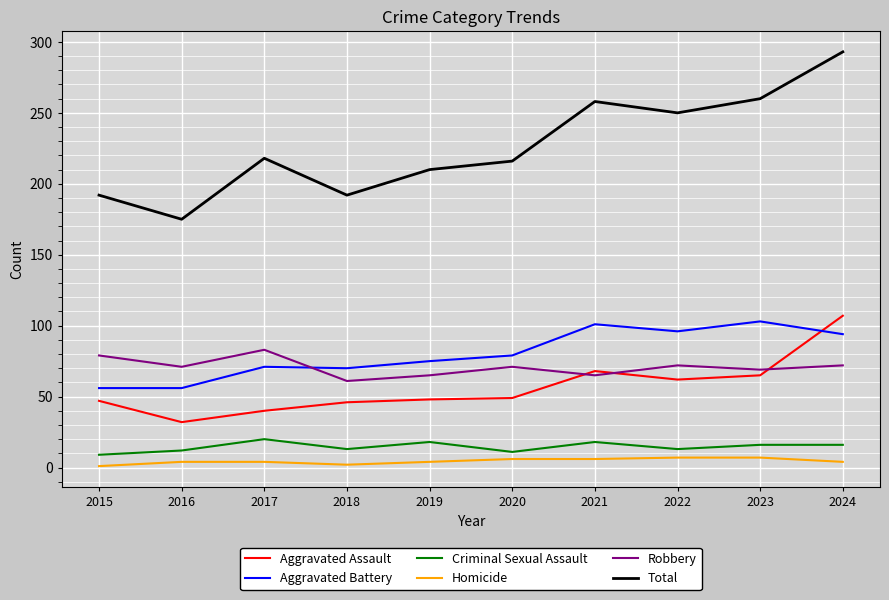

Where does the Robbery series first go above 71?

2015